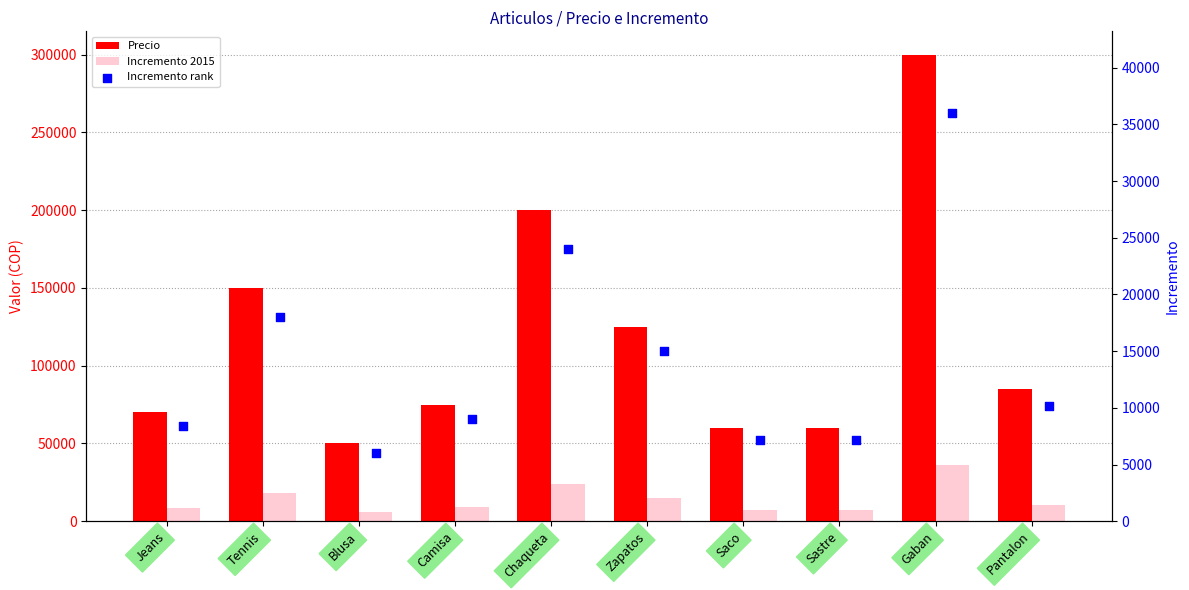

What are all the series names shown in the legend?

Precio, Incremento 2015, Incremento rank